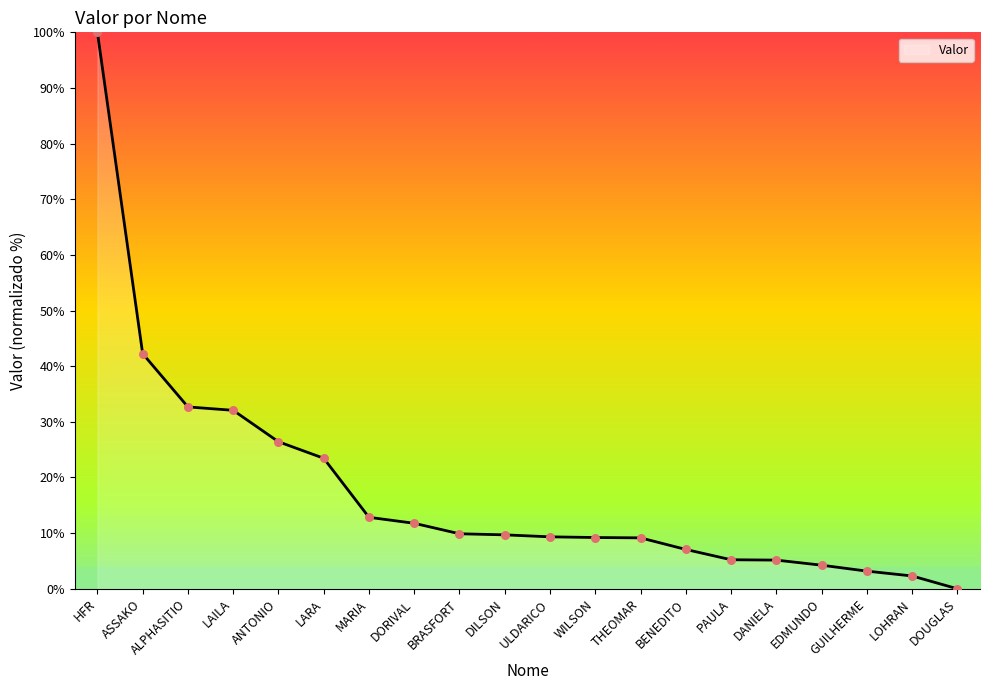

Which has a higher value, BENEDITO or ANTONIO?

ANTONIO